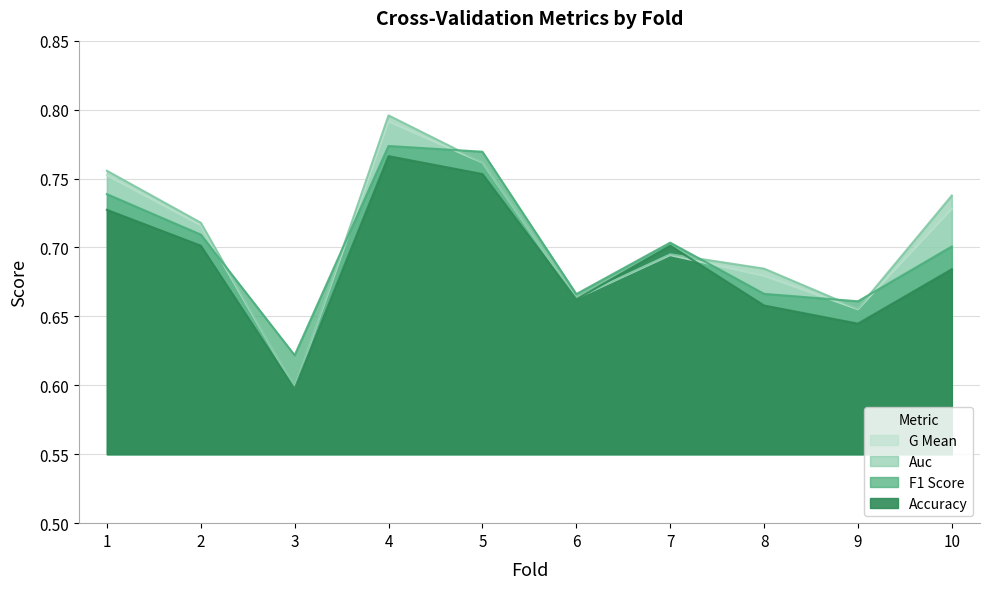

Count the f1_score values in the range 0 to 1.

10